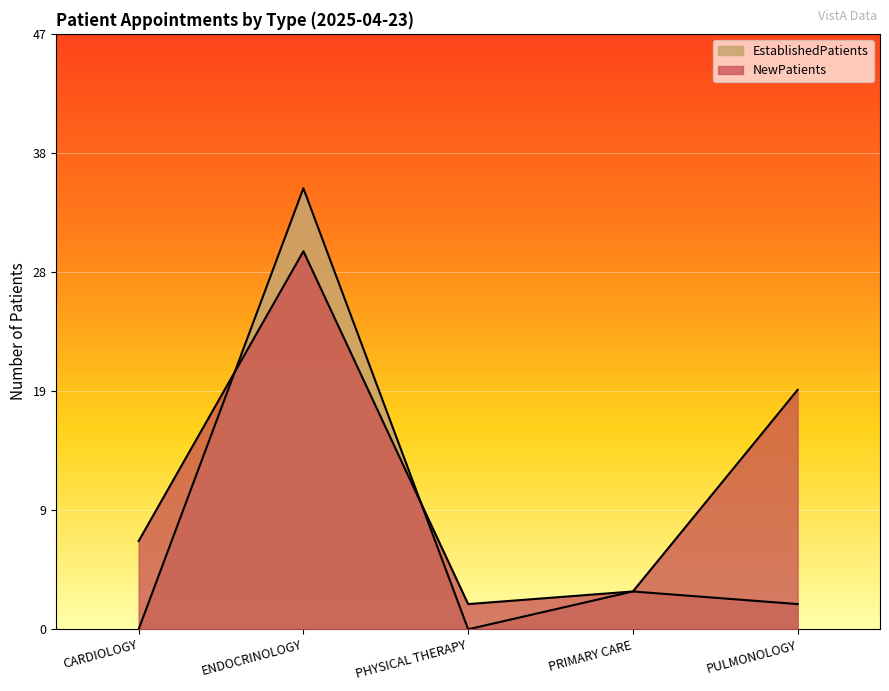

Is the value of NewPatients at CARDIOLOGY greater than the value of EstablishedPatients at PHYSICAL THERAPY?

Yes